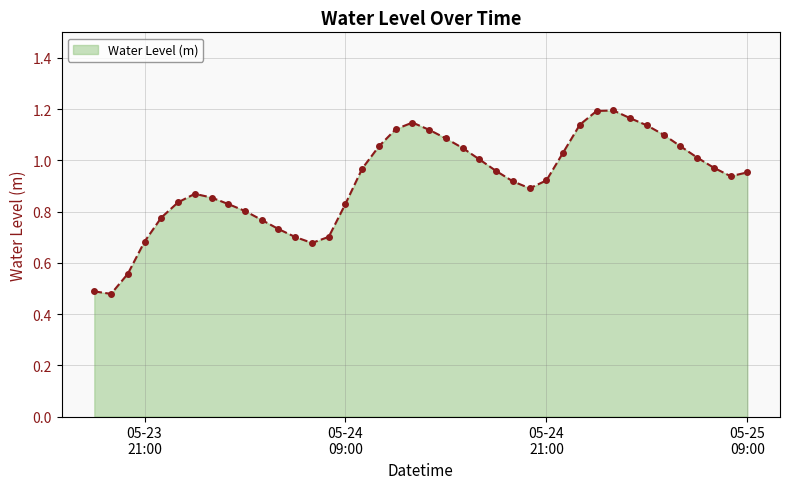

True or false: the data has more than 0 interior local peaks.

True